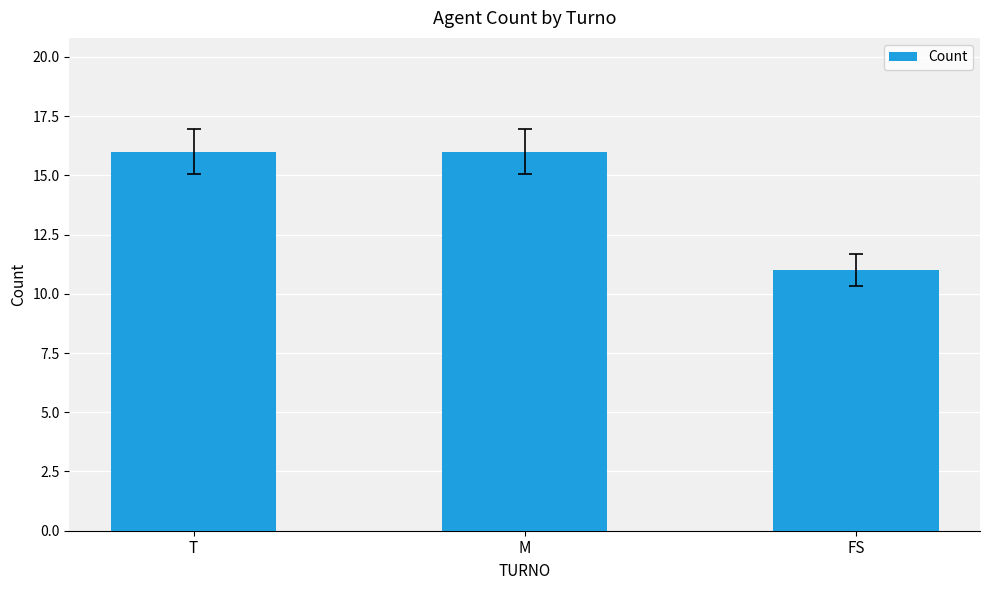

What is the minimum value shown in the chart?

11